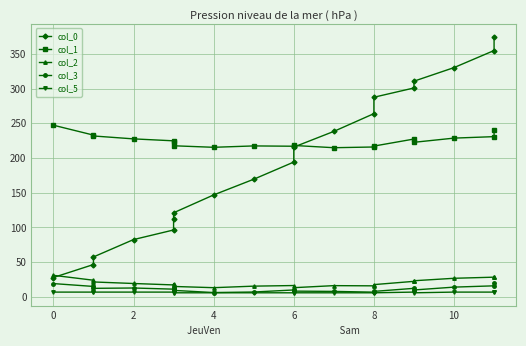

Which series has the widest spread of values?

col_0